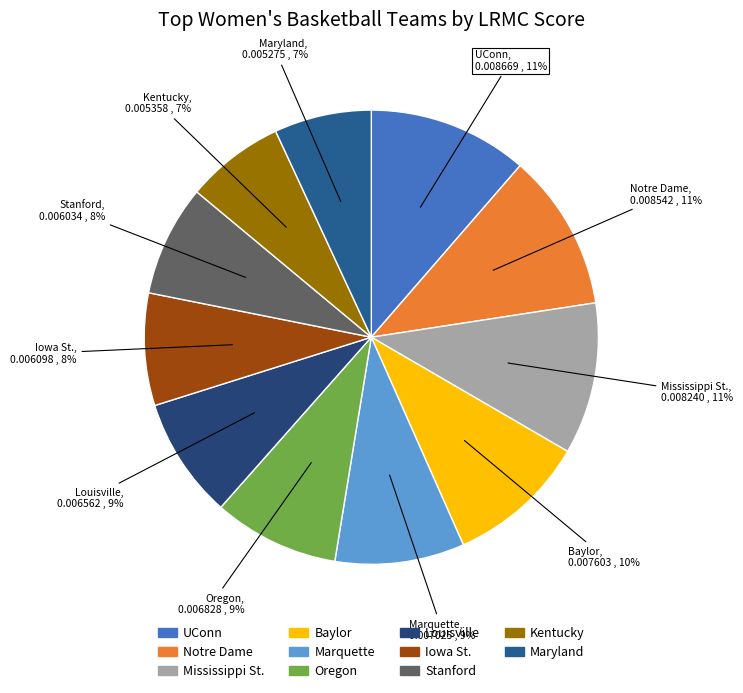

Is there a majority slice in this chart?

No